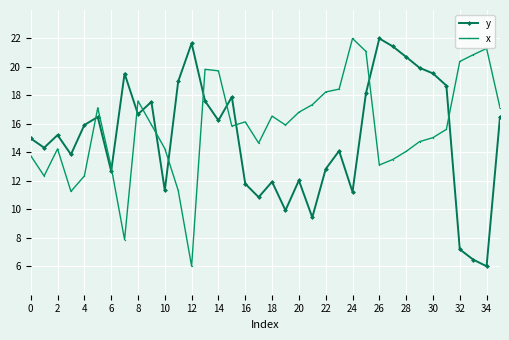

What is the maximum value shown in the chart?

22.0